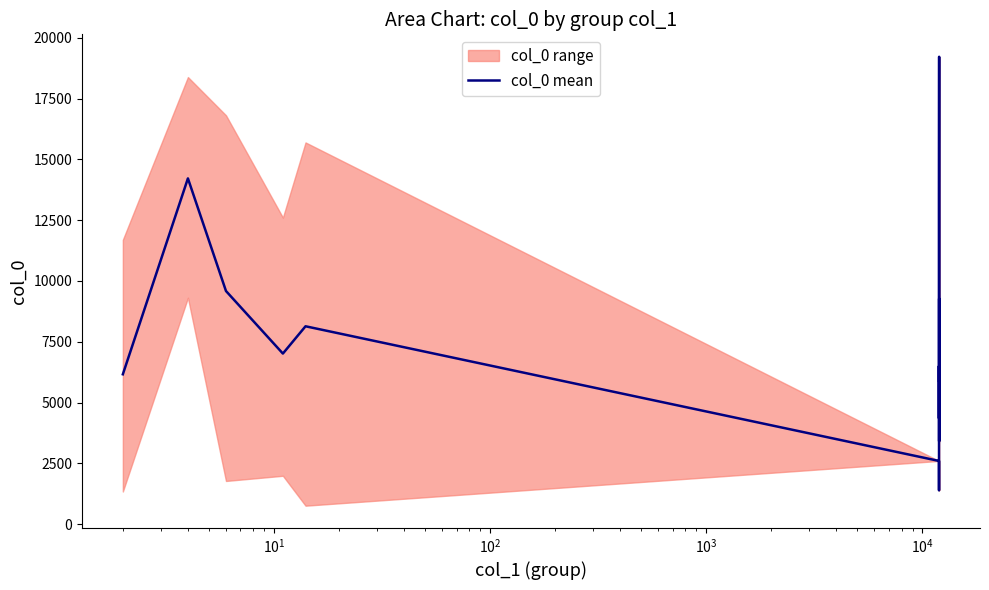

Count the number of categories in the chart.

17